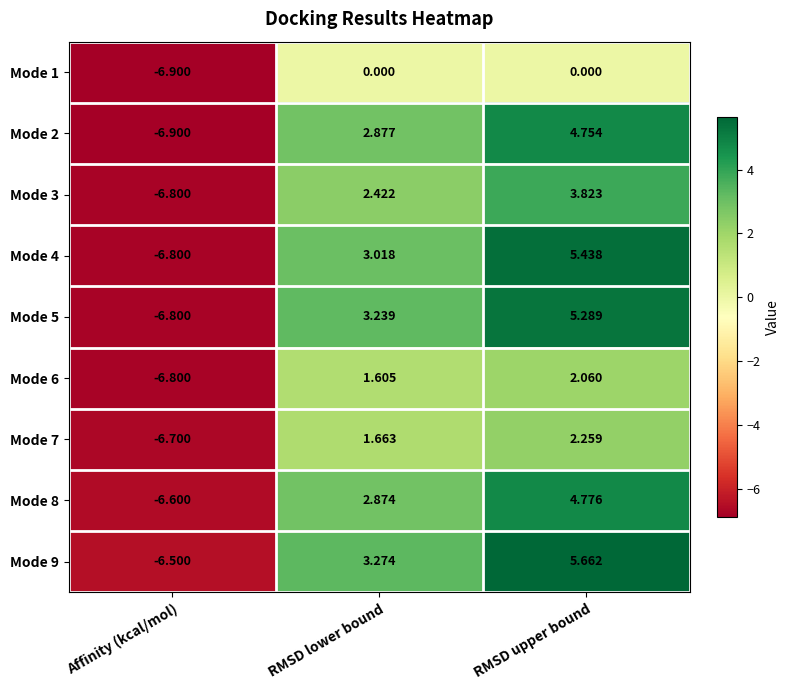

How many values in the Mode 7 series are below 1?

1